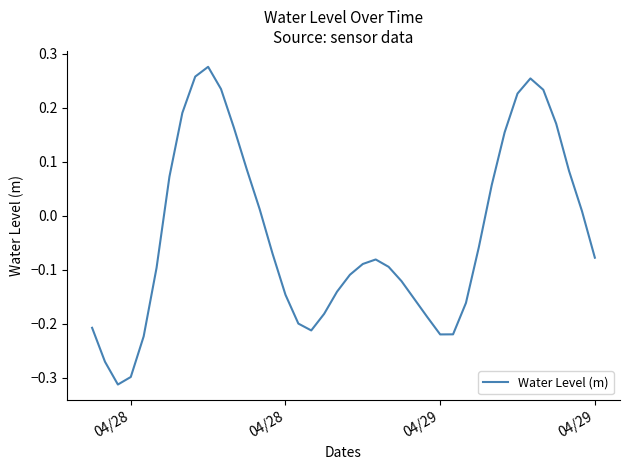

What is the difference between the maximum and minimum values?

0.6